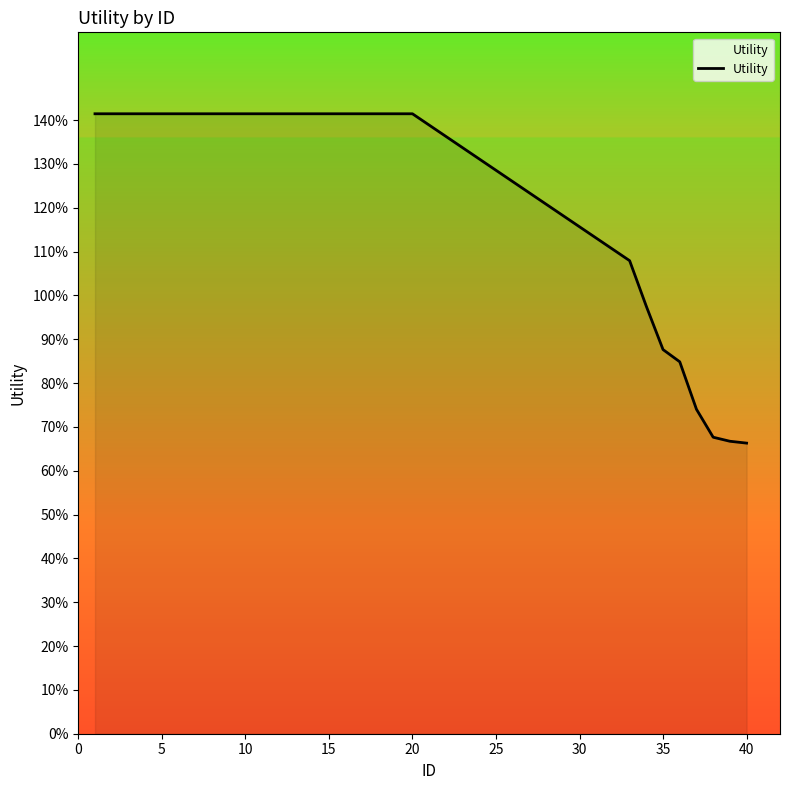

What is the difference between the maximum and second lowest values?

0.7